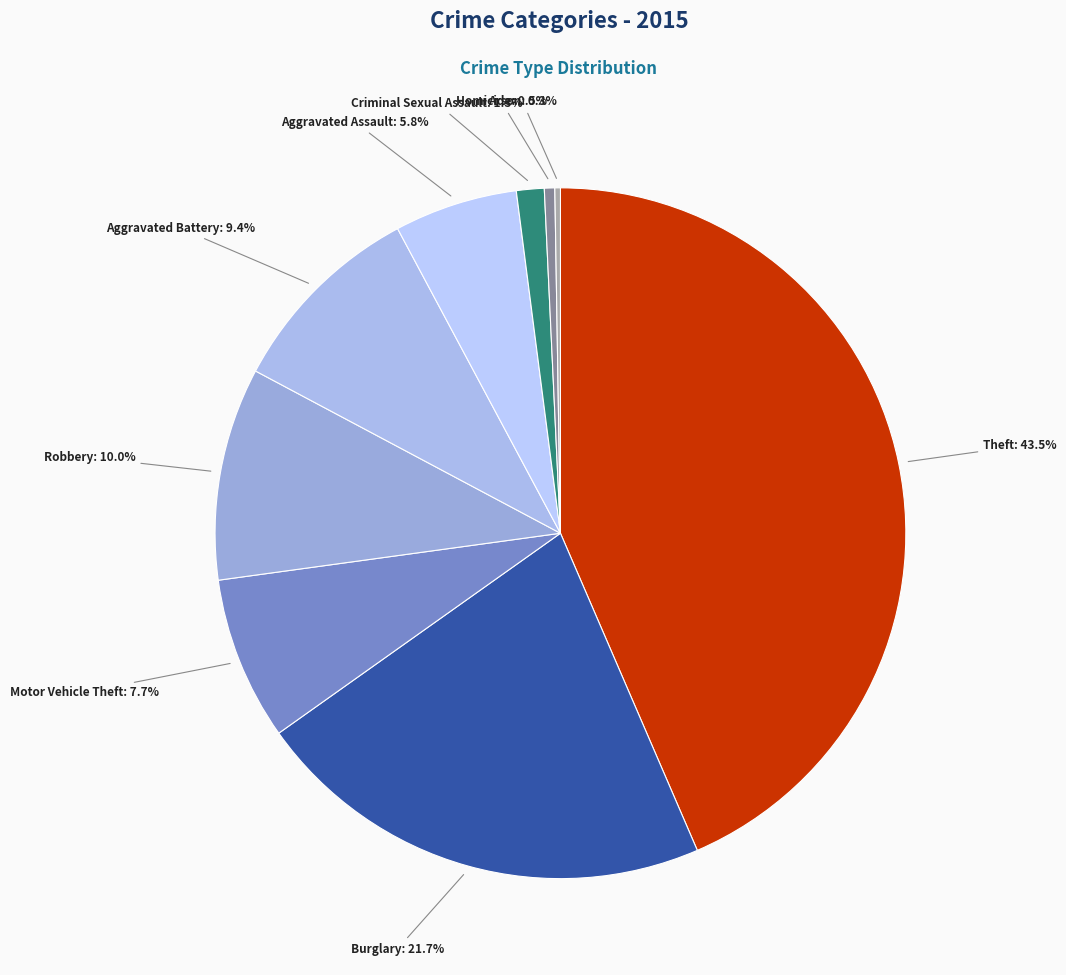

Which category has the smallest portion of the pie?

Arson